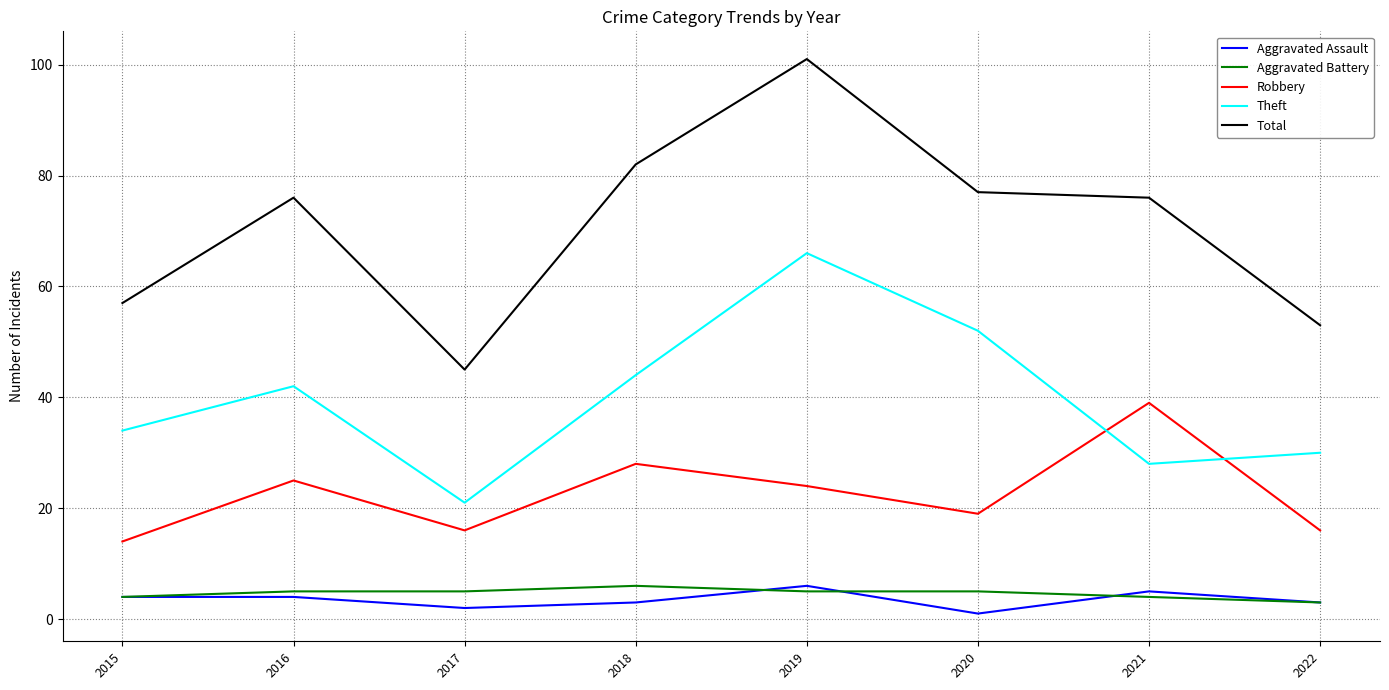

True or false: Robbery and Total cross at least once.

False